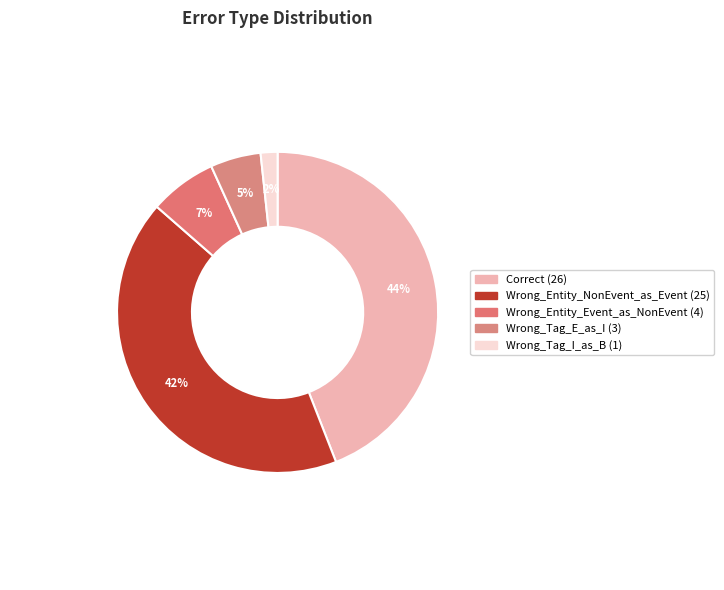

The Correct slice represents 44% of the pie. True or false?

True